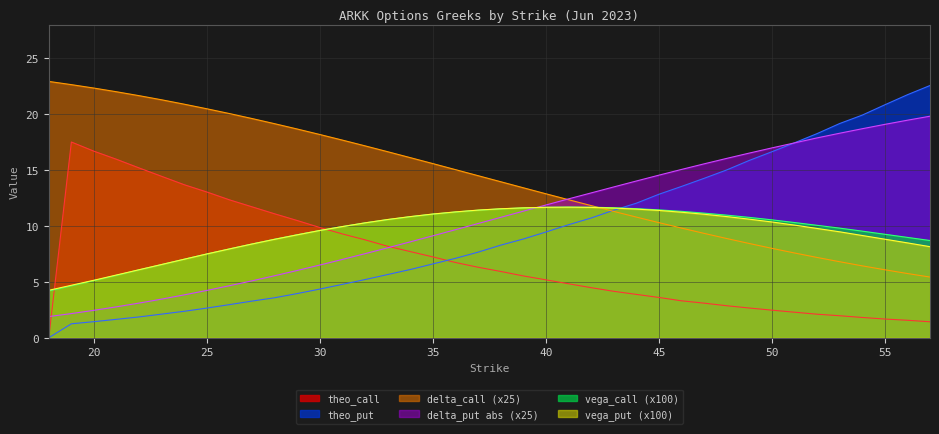

Reading right to left, what are all the values shown in this chart?

delta_call: 57=5.4	56=5.7	55=6.1	54=6.4	53=6.8	52=7.2	51=7.6	50=8.0	49=8.4	48=8.9	47=9.3	46=9.8	45=10.3	44=10.8	43=11.3	42=11.8	41=12.3	40=12.9	39=13.4	38=13.9	37=14.5	36=15.0	35=15.6	34=16.1	33=16.6	32=17.2	31=17.7	30=18.2	29=18.7	28=19.1	27=19.6	26=20.0	25=20.5	24=20.9	23=21.3	22=21.6	21=22.0	20=22.3	19=22.6	18=22.9
delta_put: 57=19.8	56=19.4	55=19.1	54=18.7	53=18.3	52=17.9	51=17.4	50=17.0	49=16.5	48=16.0	47=15.5	46=15.0	45=14.5	44=14.0	43=13.5	42=12.9	41=12.4	40=11.9	39=11.3	38=10.8	37=10.2	36=9.7	35=9.1	34=8.6	33=8.0	32=7.5	31=7.0	30=6.5	29=6.0	28=5.5	27=5.1	26=4.7	25=4.2	24=3.8	23=3.5	22=3.1	21=2.8	20=2.5	19=2.2	18=1.9
theo_call: 57=1.4	56=1.6	55=1.7	54=1.8	53=2.0	52=2.1	51=2.3	50=2.5	49=2.7	48=2.9	47=3.1	46=3.3	45=3.6	44=3.9	43=4.2	42=4.5	41=4.8	40=5.2	39=5.5	38=5.9	37=6.3	36=6.7	35=7.2	34=7.7	33=8.2	32=8.8	31=9.3	30=9.8	29=10.5	28=11.1	27=11.7	26=12.3	25=13.0	24=13.7	23=14.4	22=15.2	21=16.0	20=16.7	19=17.5	18=0.0
theo_put: 57=22.6	56=21.7	55=20.8	54=19.9	53=19.1	52=18.2	51=17.4	50=16.6	49=15.9	48=15.0	47=14.2	46=13.5	45=12.8	44=12.0	43=11.4	42=10.7	41=10.1	40=9.4	39=8.8	38=8.3	37=7.7	36=7.1	35=6.6	34=6.1	33=5.7	32=5.2	31=4.8	30=4.3	29=4.0	28=3.6	27=3.3	26=3.0	25=2.6	24=2.4	23=2.1	22=1.9	21=1.6	20=1.4	19=1.2	18=0.0
vega_call: 57=8.7	56=9.0	55=9.2	54=9.5	53=9.8	52=10.1	51=10.3	50=10.5	49=10.8	48=11.0	47=11.1	46=11.3	45=11.4	44=11.5	43=11.6	42=11.7	41=11.7	40=11.7	39=11.6	38=11.5	37=11.4	36=11.2	35=11.1	34=10.8	33=10.6	32=10.3	31=9.9	30=9.6	29=9.2	28=8.8	27=8.4	26=7.9	25=7.5	24=7.0	23=6.5	22=6.1	21=5.6	20=5.1	19=4.6	18=4.2
vega_put: 57=8.1	56=8.5	55=8.8	54=9.1	53=9.5	52=9.8	51=10.1	50=10.3	49=10.6	48=10.8	47=11.0	46=11.2	45=11.4	44=11.5	43=11.6	42=11.7	41=11.7	40=11.7	39=11.6	38=11.5	37=11.4	36=11.2	35=11.1	34=10.8	33=10.6	32=10.3	31=9.9	30=9.6	29=9.2	28=8.8	27=8.4	26=7.9	25=7.5	24=7.0	23=6.6	22=6.1	21=5.6	20=5.1	19=4.7	18=4.2